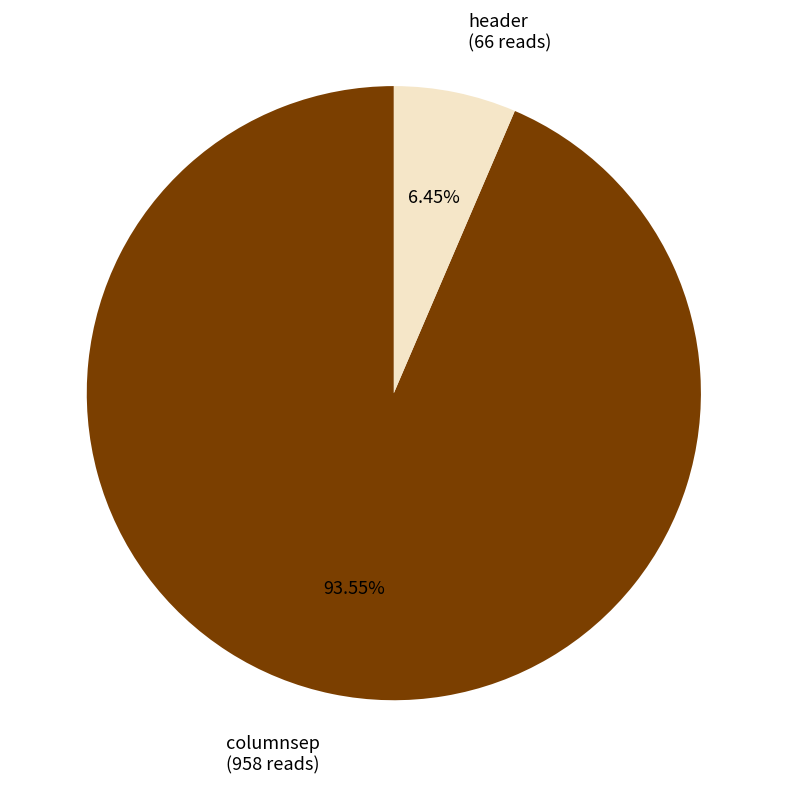

Which has a higher value, header or columnsep?

columnsep